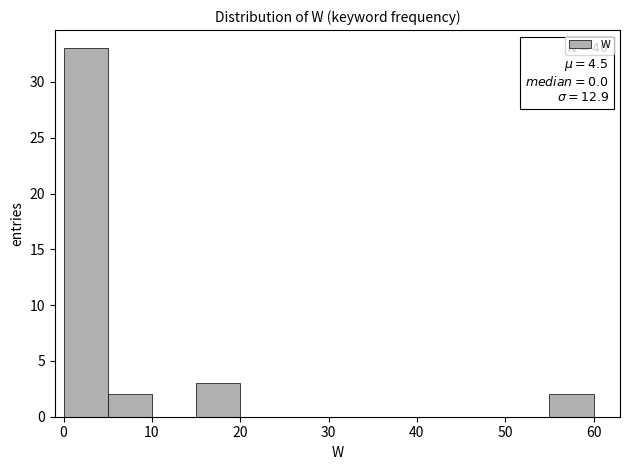

Which range on the x-axis has the tallest bar?

0 to 5